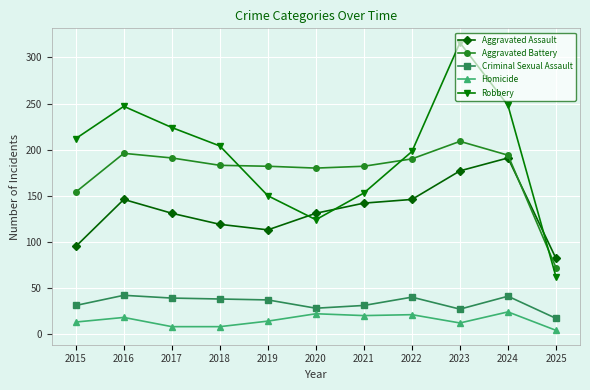

True or false: Criminal Sexual Assault has a value of 55 at 2021.

False